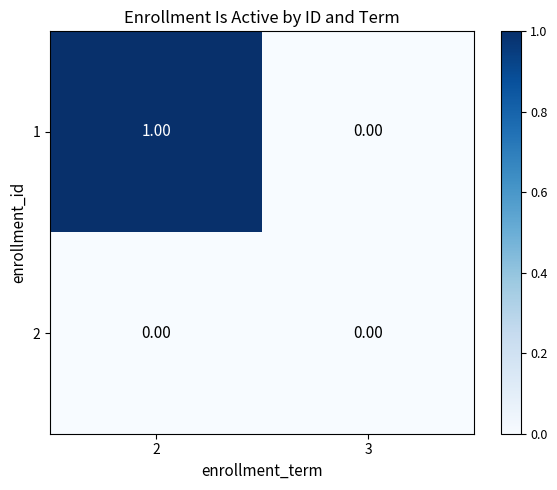

At which category is the sum across all series the highest?

2